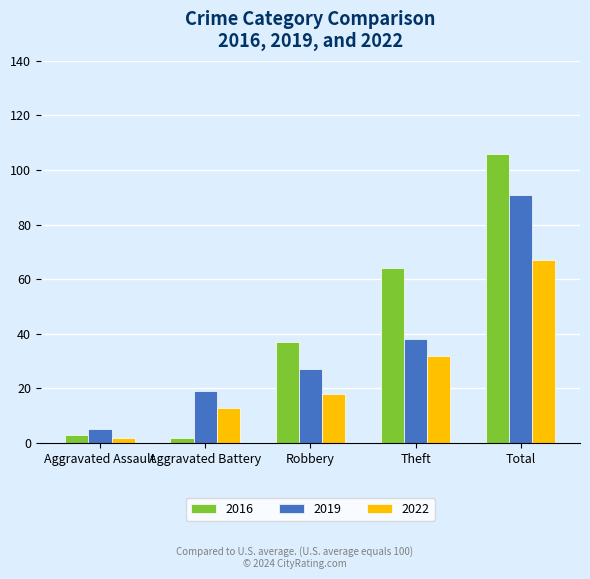

At Robbery, list the series in order from smallest to largest.

2022, 2019, 2016